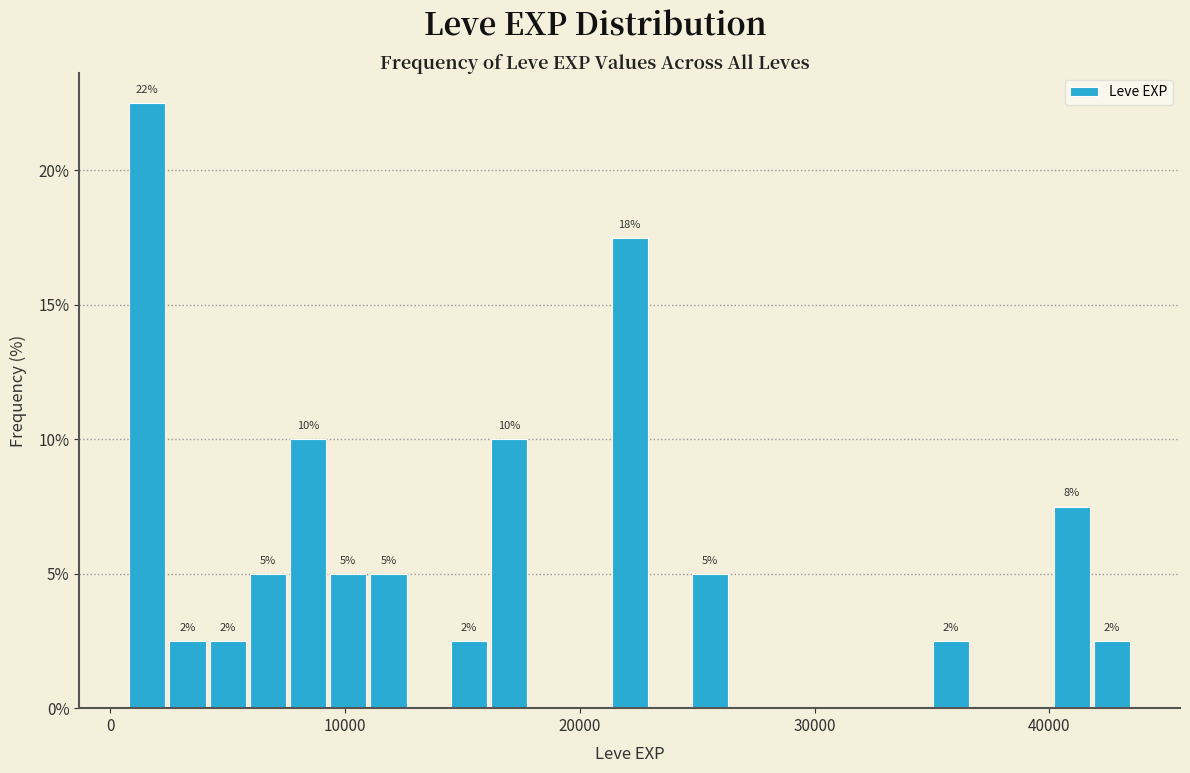

Around what value on the x-axis is the tallest bar? Give the approximate position of its centre, as read against the axis.

2000